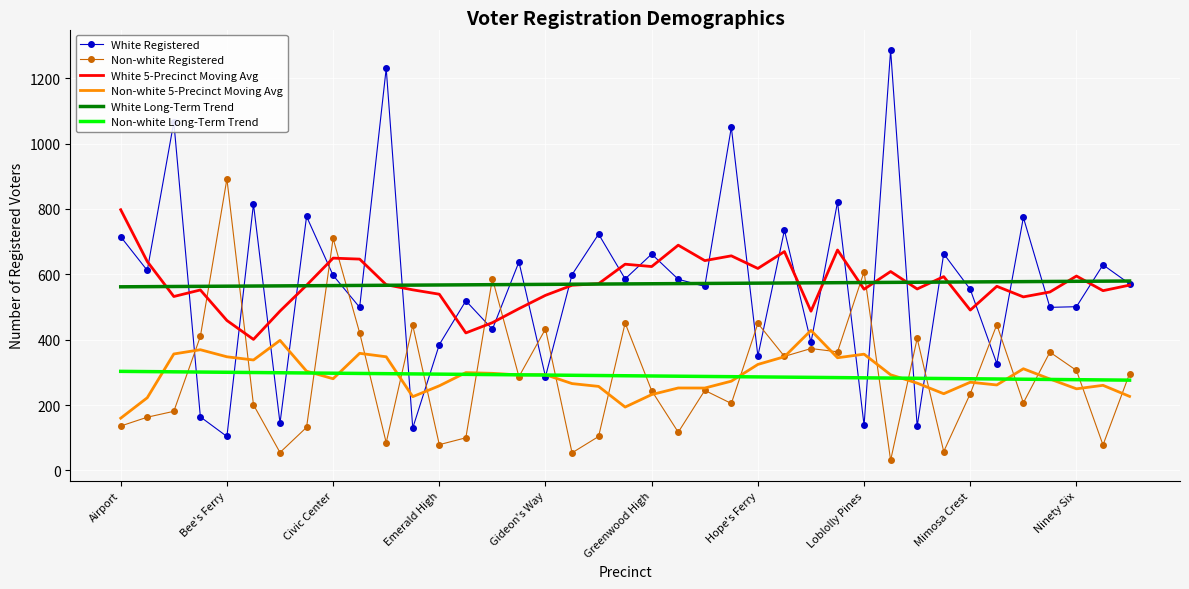

True or false: White 5-Precinct Moving Avg and Non-white Long-Term Trend intersect in this chart.

False